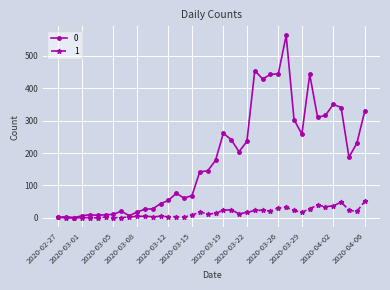

True or false: 1 has more than 2 points higher than both neighbors.

True